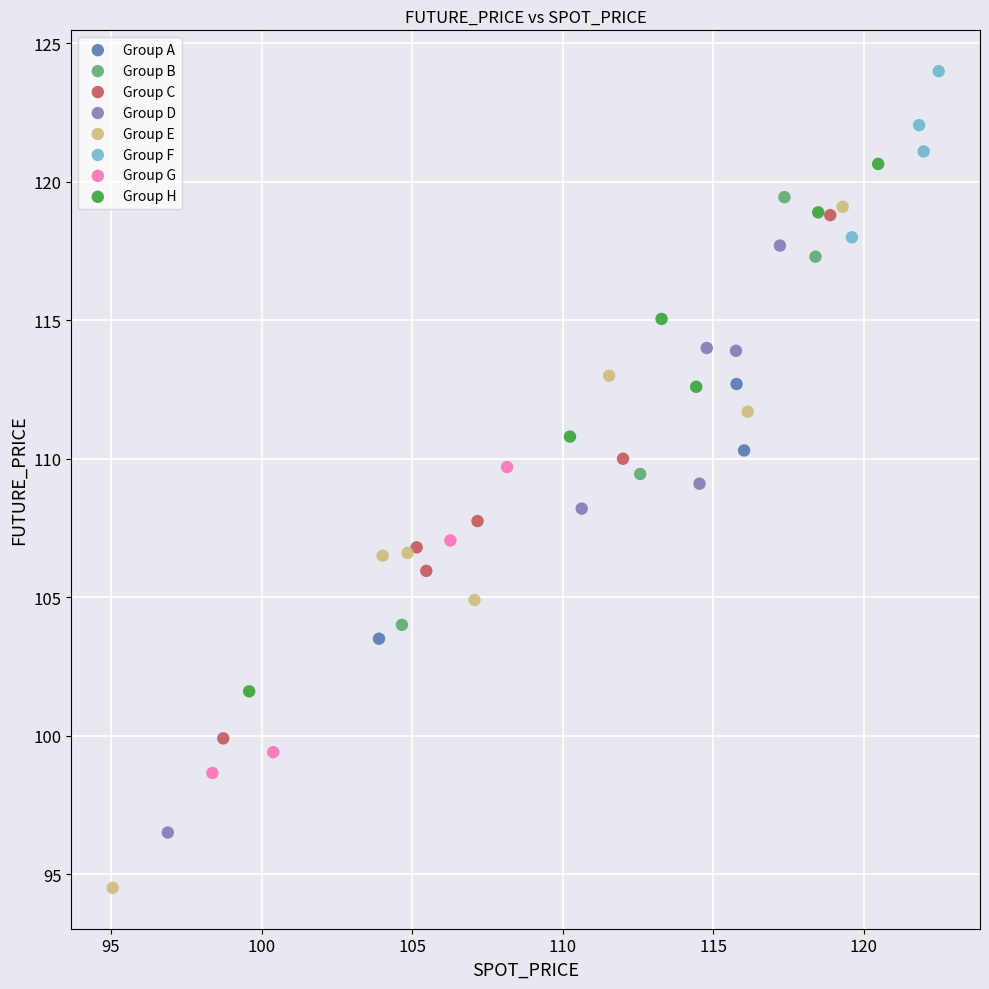

Which series has the largest Y range (max minus min)?

Group E